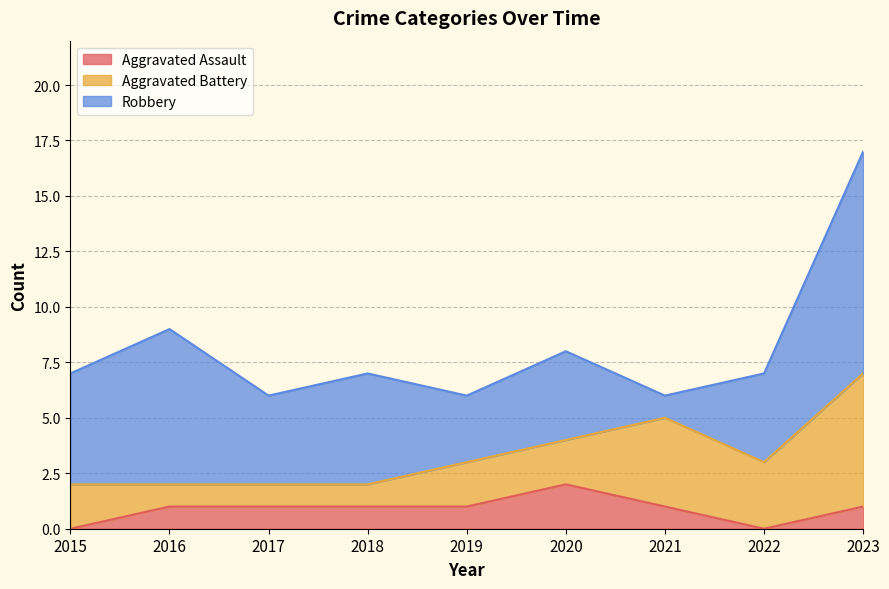

Reading left to right, transcribe all the data shown in this chart.

Aggravated Assault: 2015=0	2016=1	2017=1	2018=1	2019=1	2020=2	2021=1	2022=0	2023=1
Aggravated Battery: 2015=2	2016=1	2017=1	2018=1	2019=2	2020=2	2021=4	2022=3	2023=6
Robbery: 2015=5	2016=7	2017=4	2018=5	2019=3	2020=4	2021=1	2022=4	2023=10